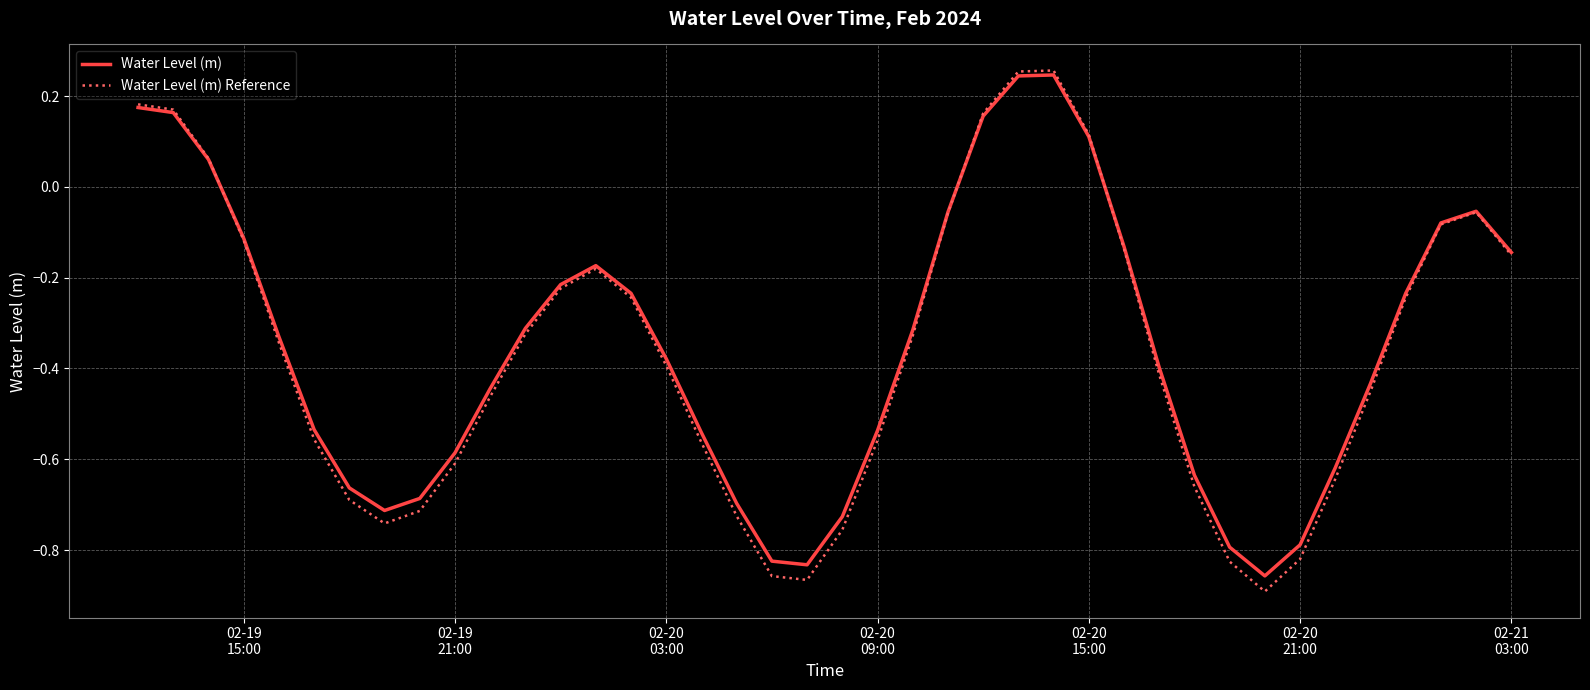

Which series has the largest range (max minus min)?

Water Level (m) Reference